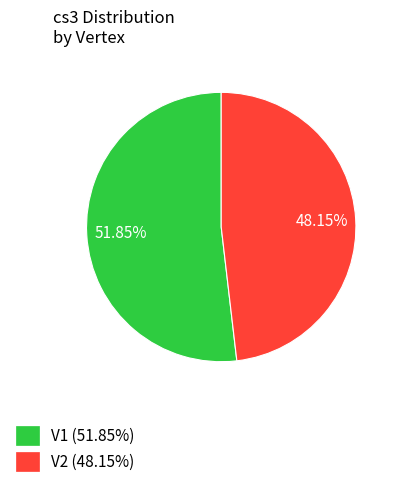

Which category has the biggest portion of the pie?

V1